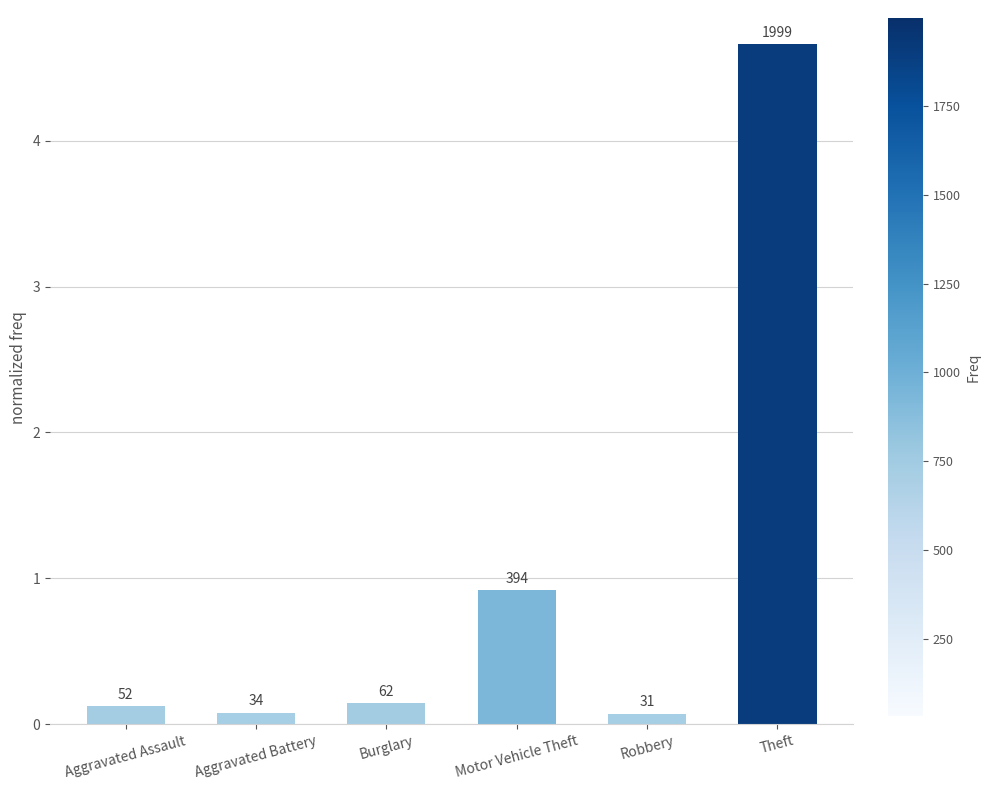

How many bars are there in total?

6